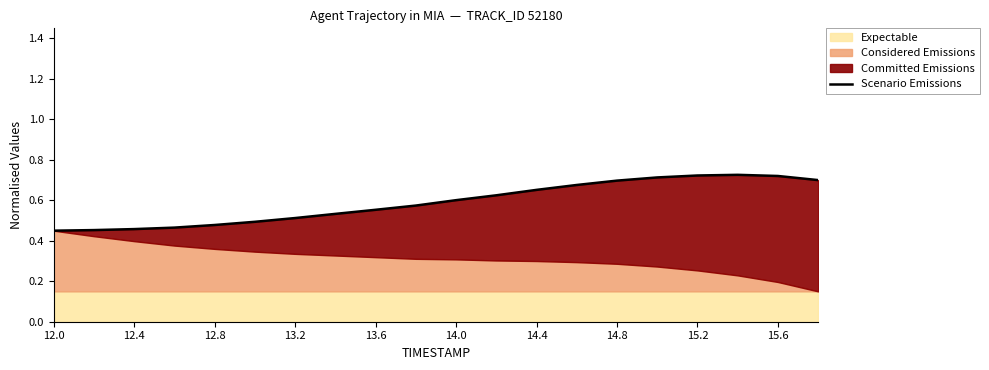

What is the average value?

0.6